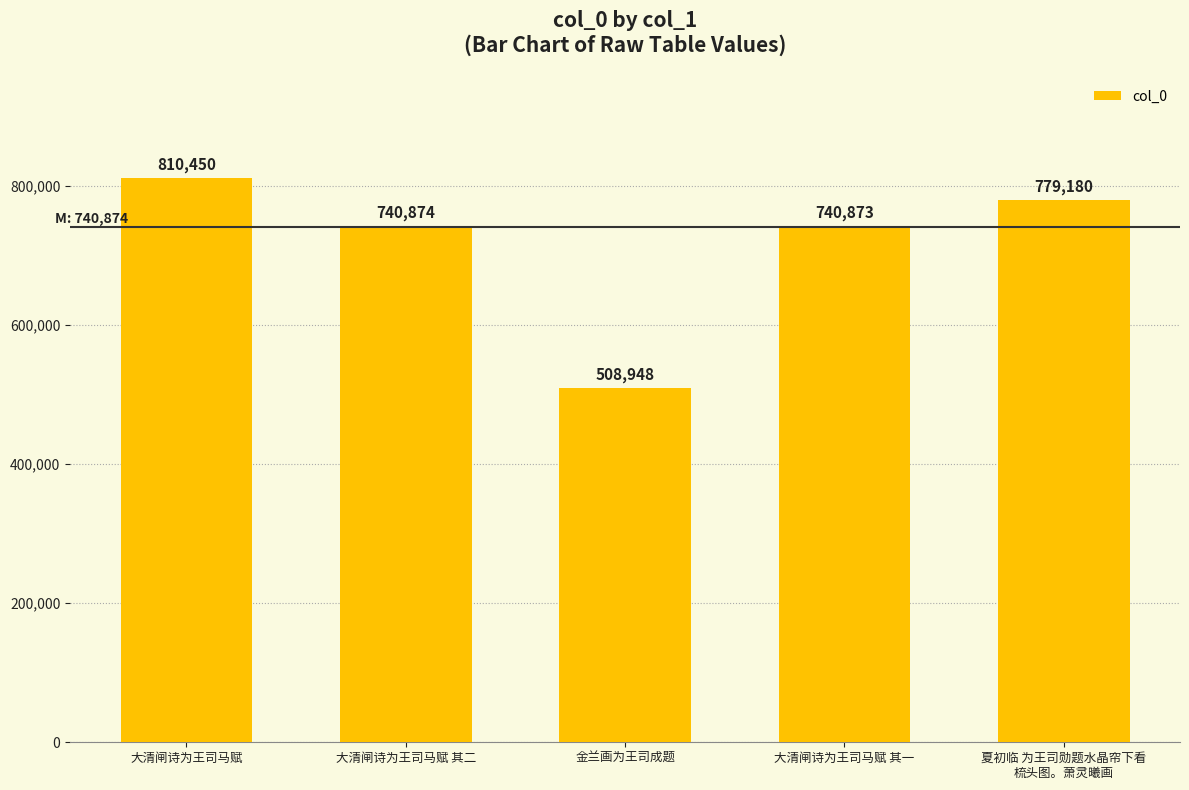

Rank the categories by value from lowest to highest.

金兰画为王司成题, 大清闸诗为王司马赋 其一, 大清闸诗为王司马赋 其二, 夏初临 为王司勋题水晶帘下看
梳头图。萧灵曦画, 大清闸诗为王司马赋